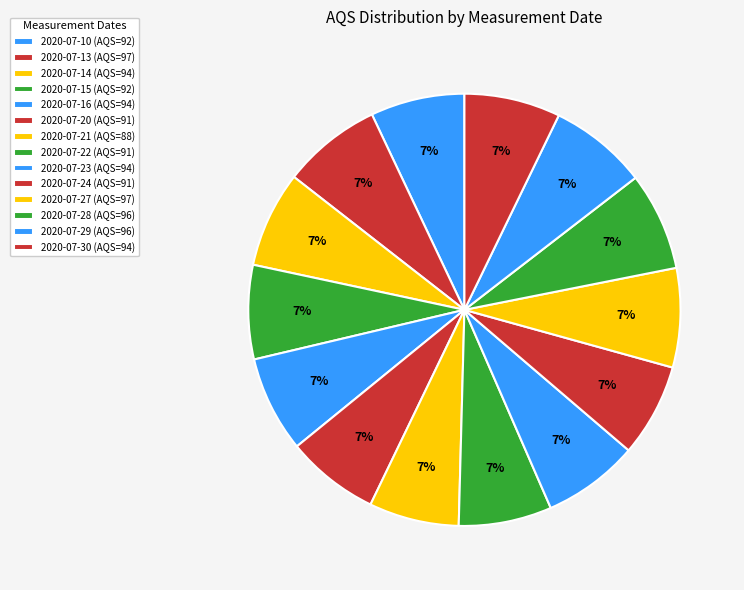

Between 2020-07-24 and 2020-07-30, which is larger?

2020-07-30